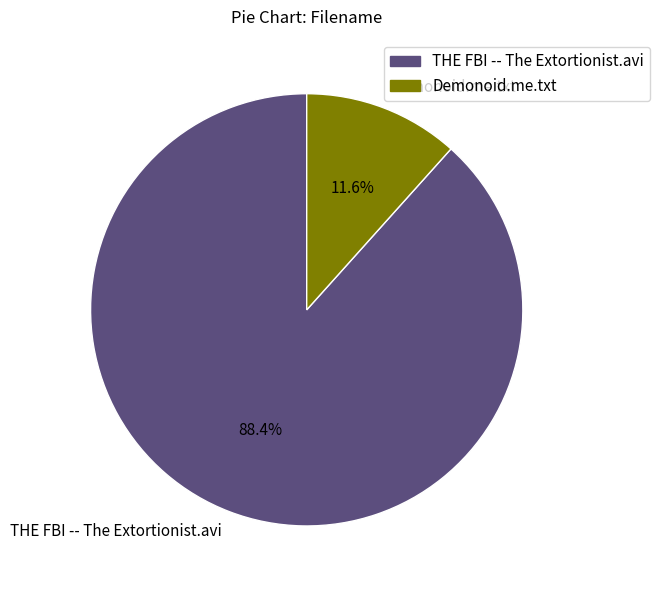

Do THE FBI -- The Extortionist.avi and Demonoid.me.txt together represent more than half of the pie?

Yes